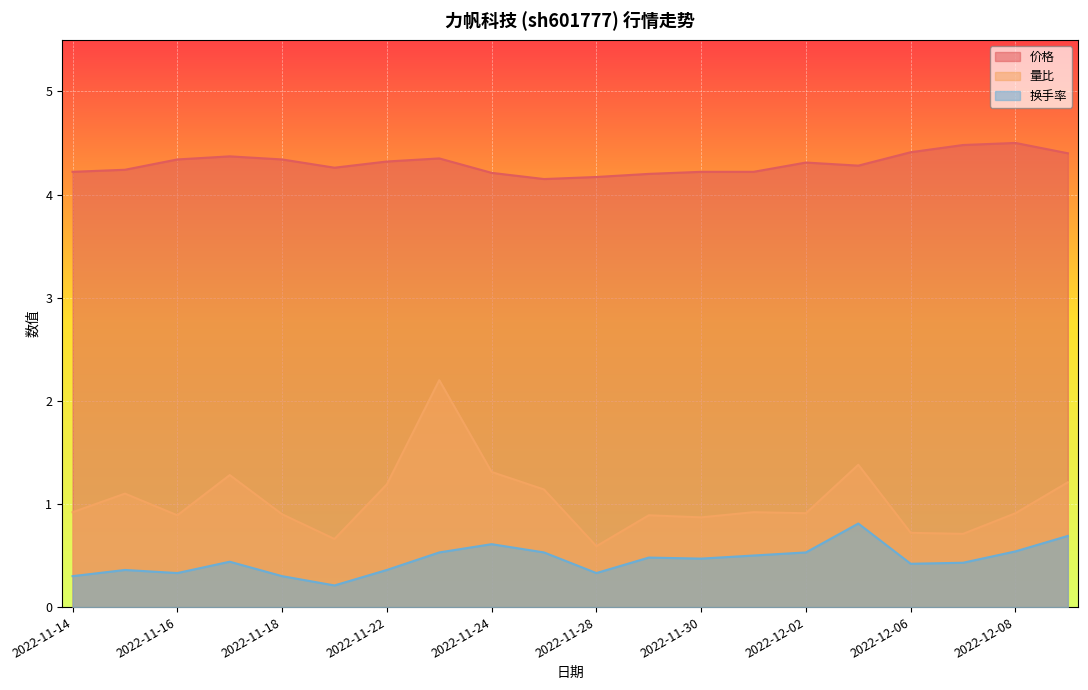

Which series has the largest range (max minus min)?

量比